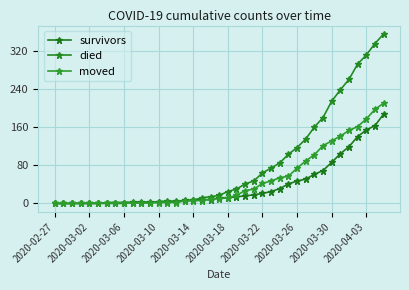

How many interior local peaks does the moved series have?

1